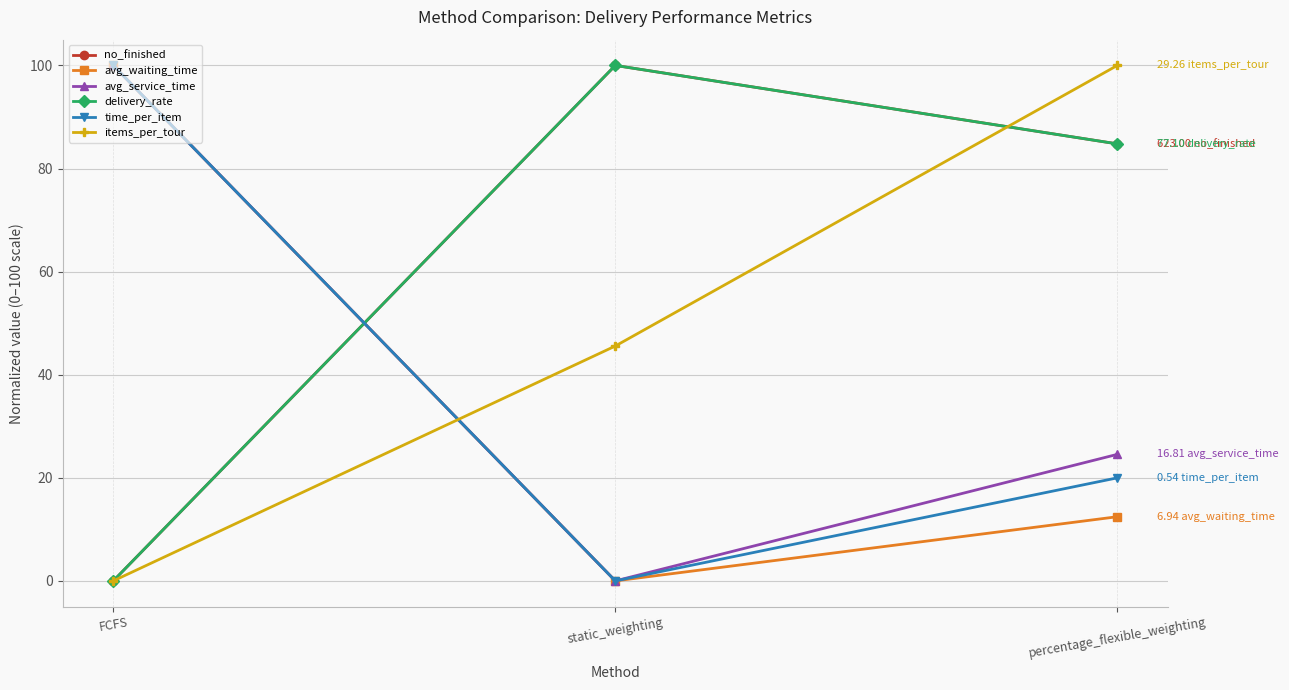

The value of delivery_rate at static_weighting is 69.0. True or false?

False